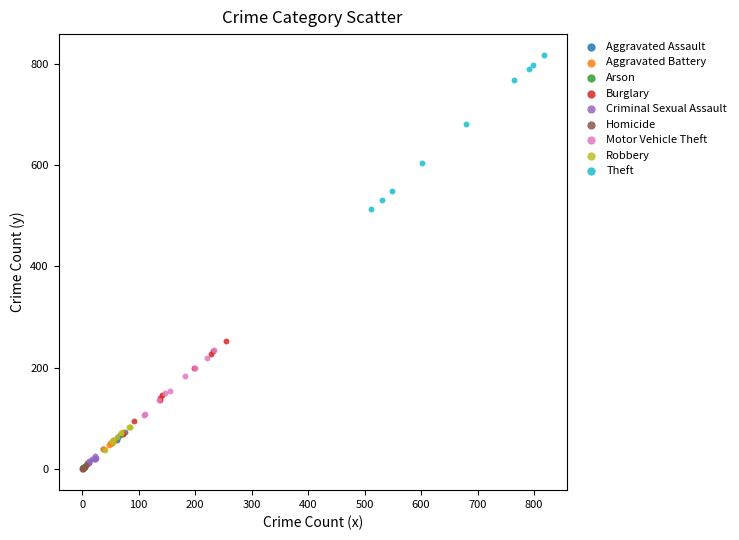

Which series reaches the maximum Y coordinate?

Theft